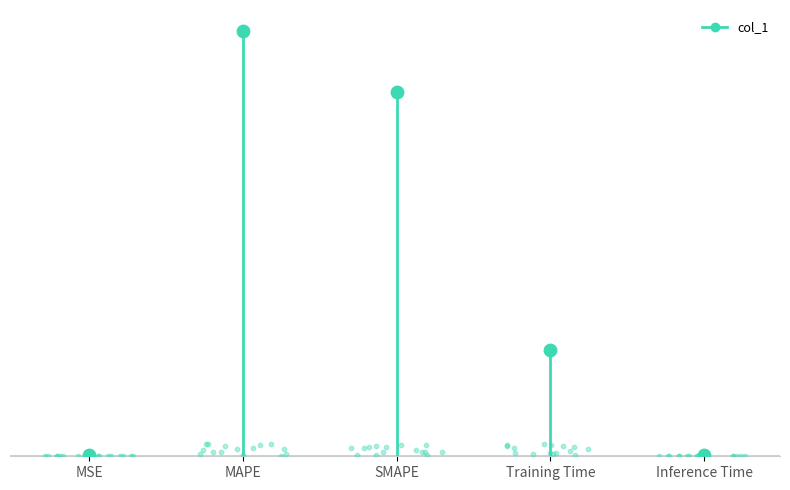

Which has a higher value, MAPE or Inference Time?

MAPE